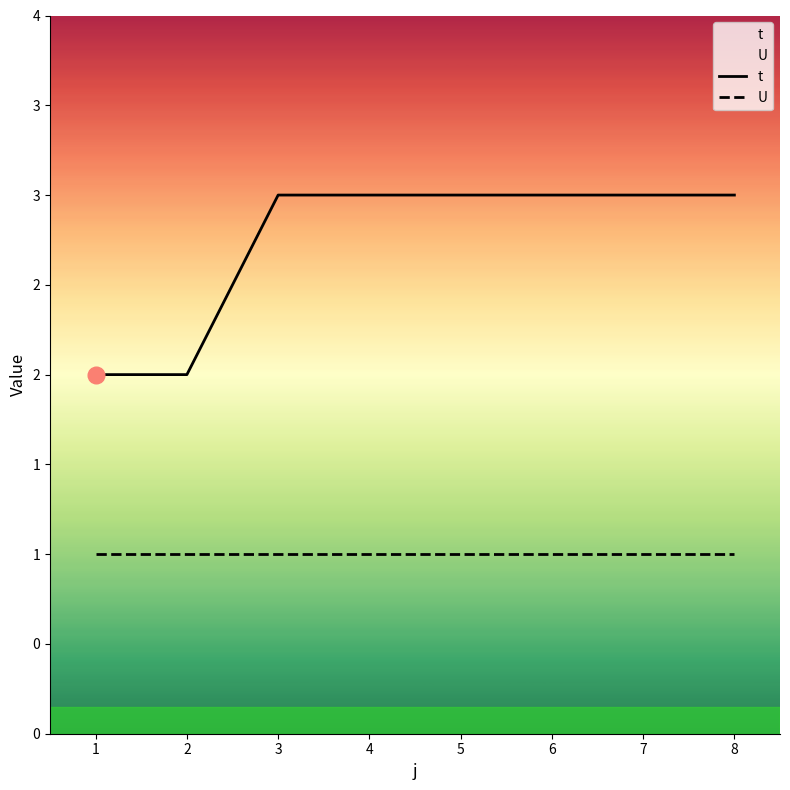

True or false: t and U cross at least once.

False